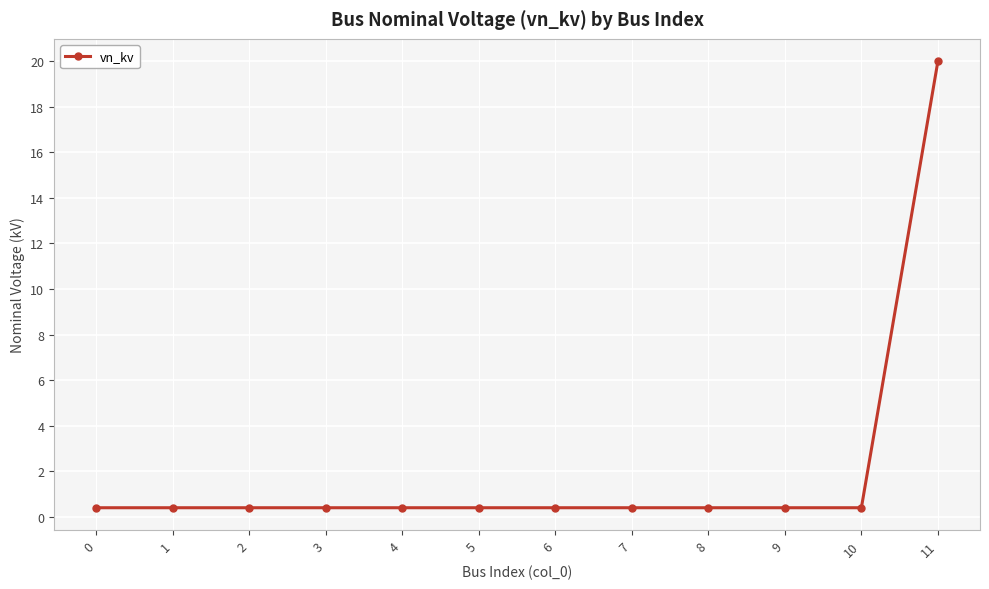

Count the number of data series in this chart.

1